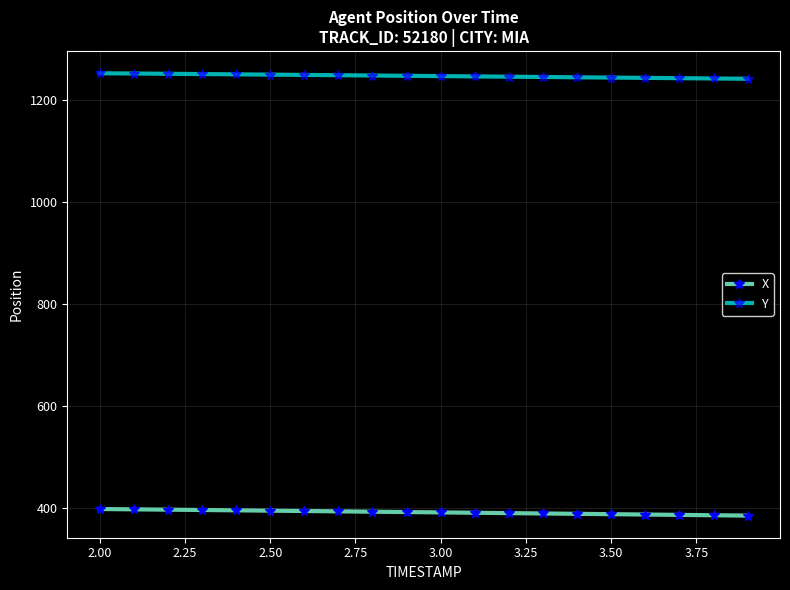

What is the smallest value displayed?

385.4